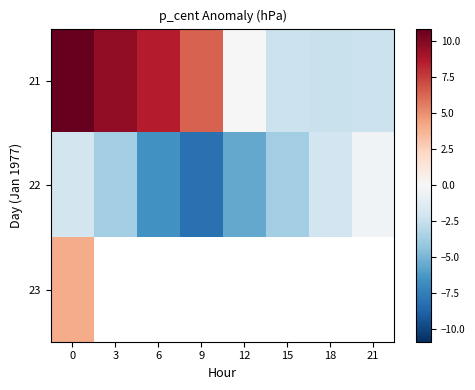

Rank the series by their average value, from highest to lowest.

21, 22, 23